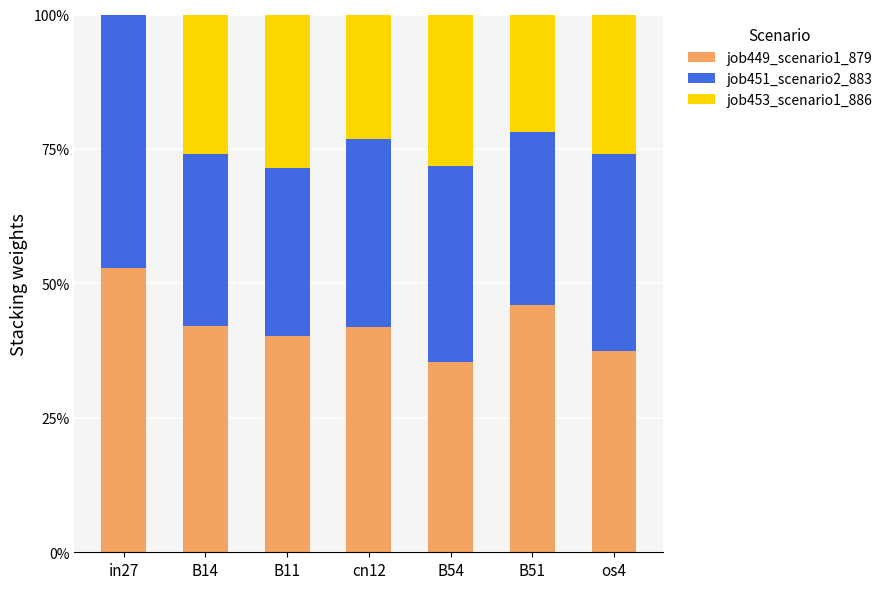

What position from the left is B54?

5